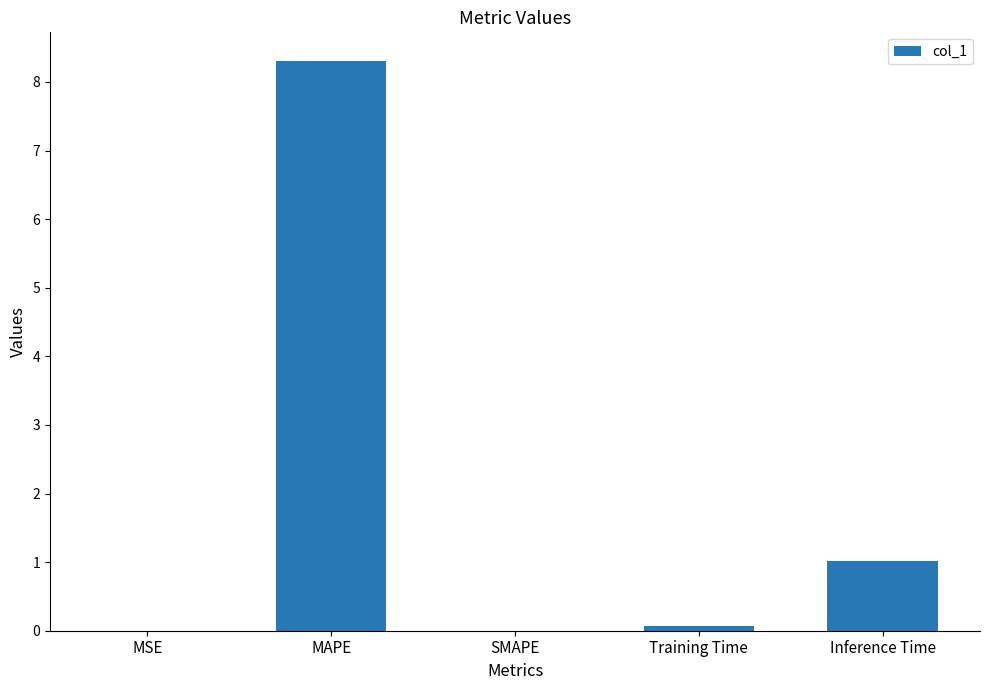

The chart shows a value of 3.0 at SMAPE. True or false?

False